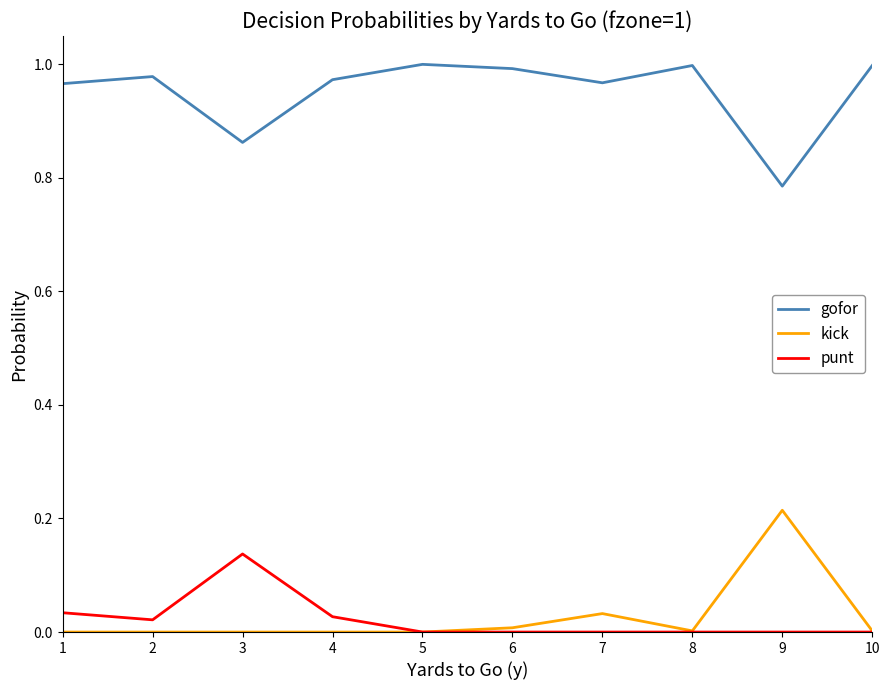

Which series has the largest total across all categories?

gofor